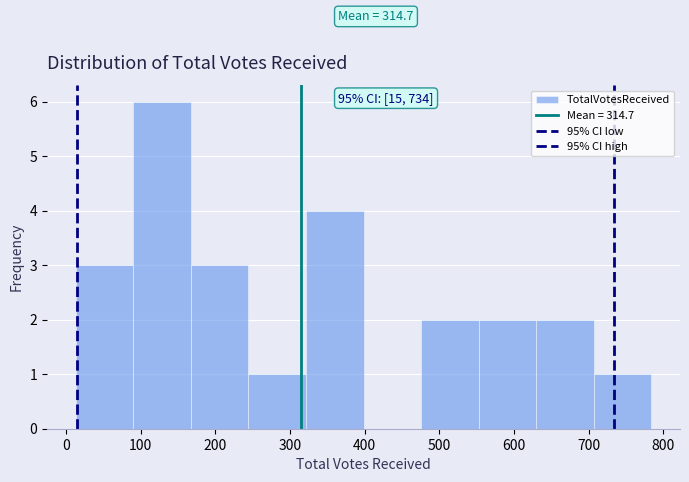

Which range on the x-axis has the tallest bar?

90 to 170